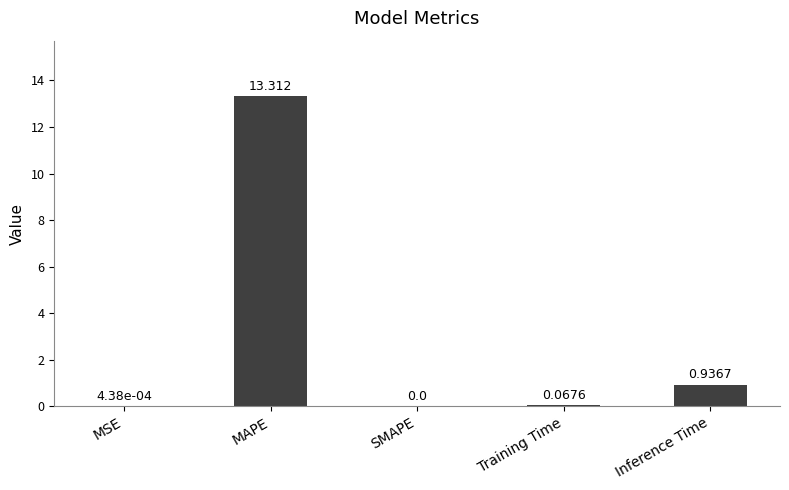

Are the bars grouped side by side (vs. stacked)?

No